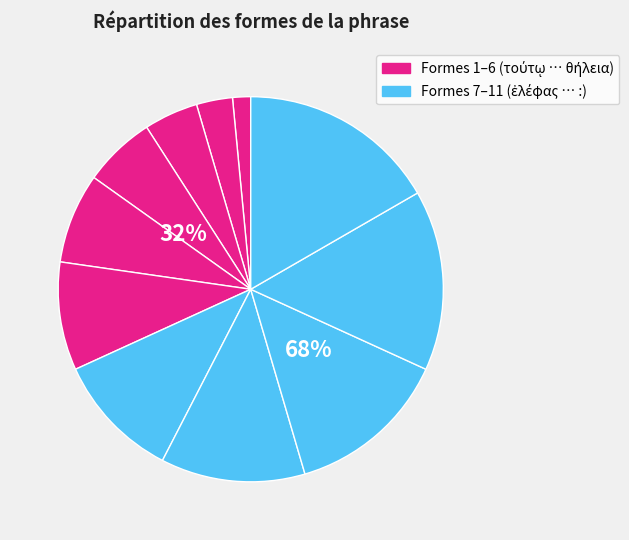

Count the number of slices in the pie.

11